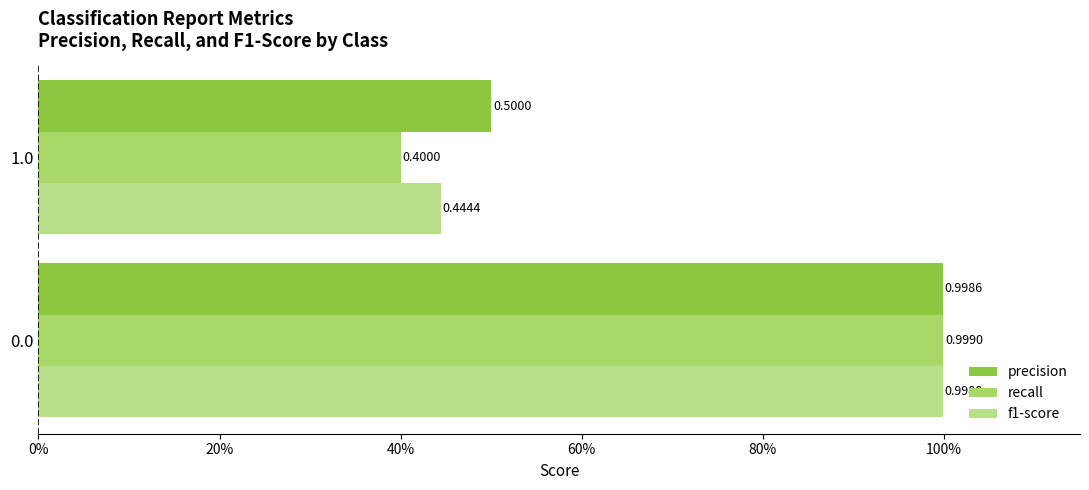

Which series has the widest spread of values?

recall